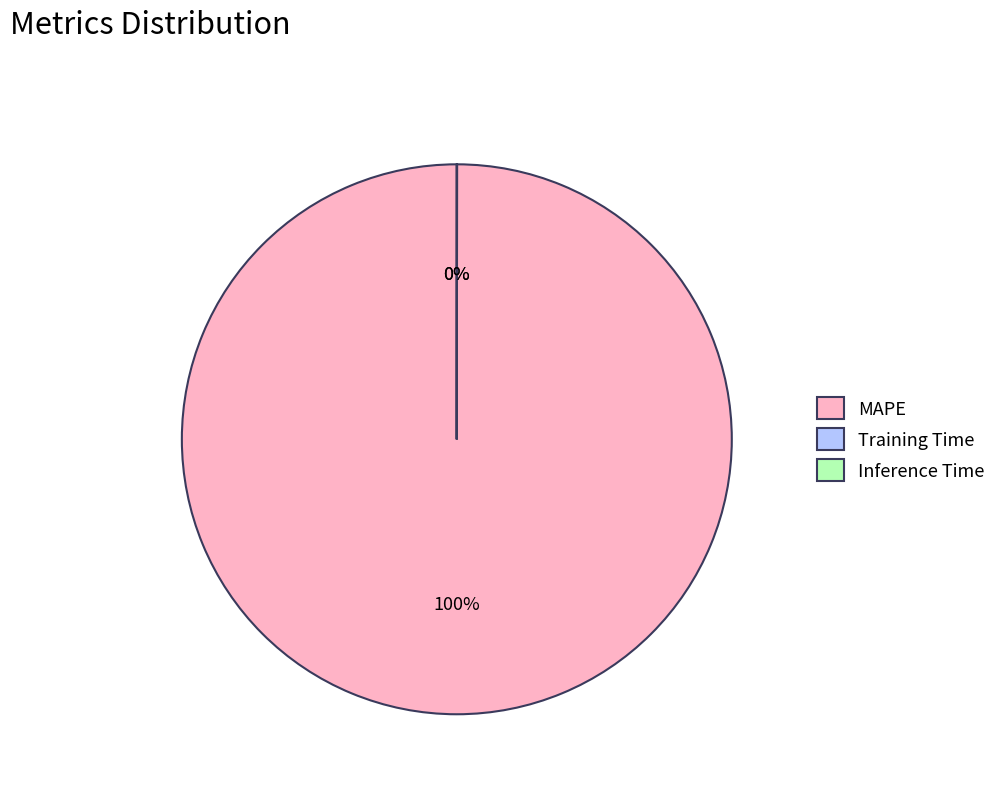

To the nearest percent, what is the average slice percentage?

33%